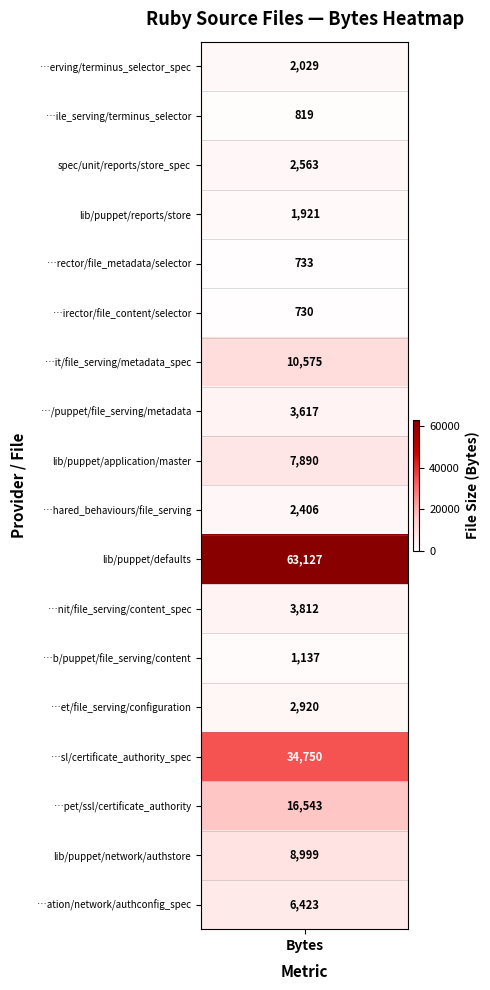

Which series has the largest range (max minus min)?

defaults.rb